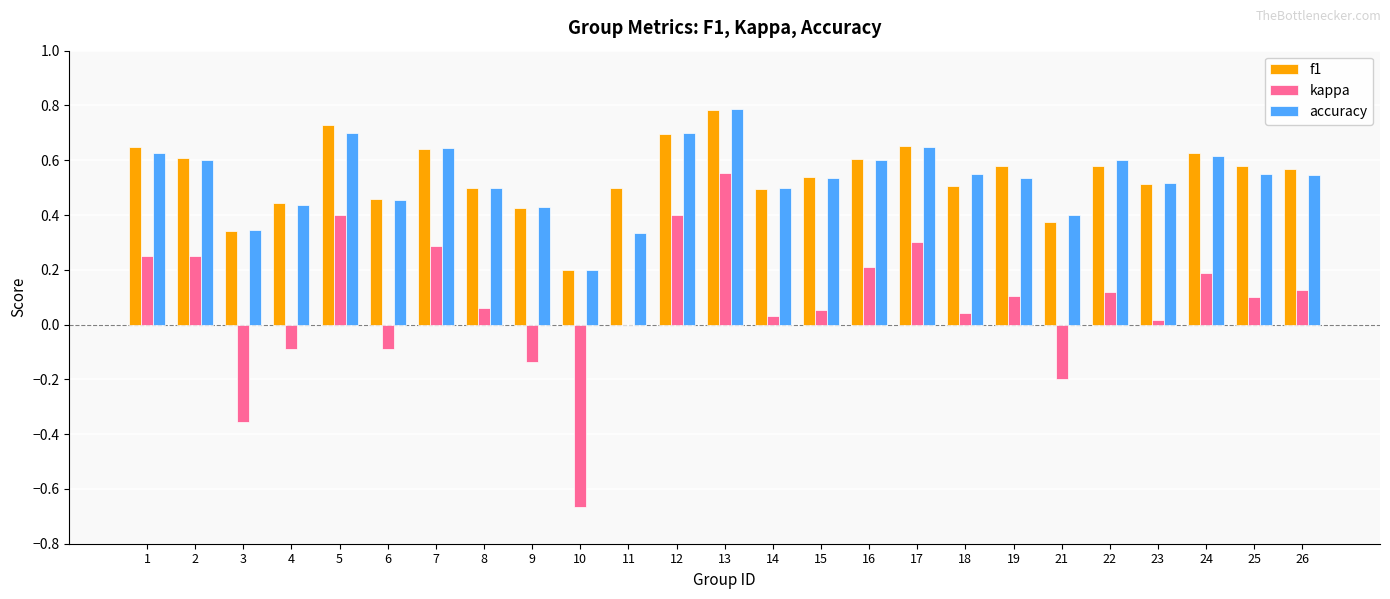

Are the bars horizontal?

No